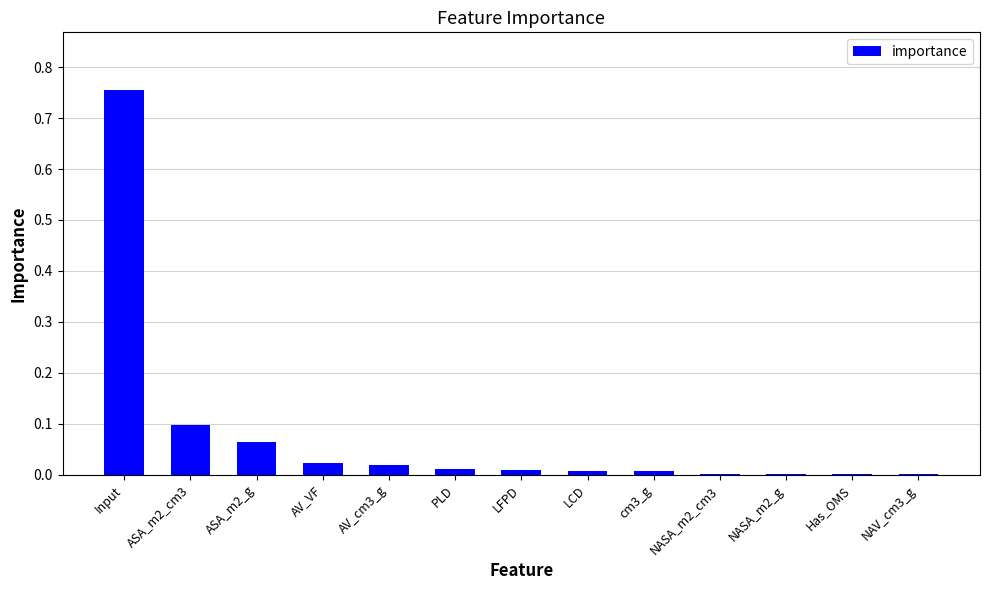

The chart shows a value of 0.2 at ASA_m2_cm3. True or false?

False